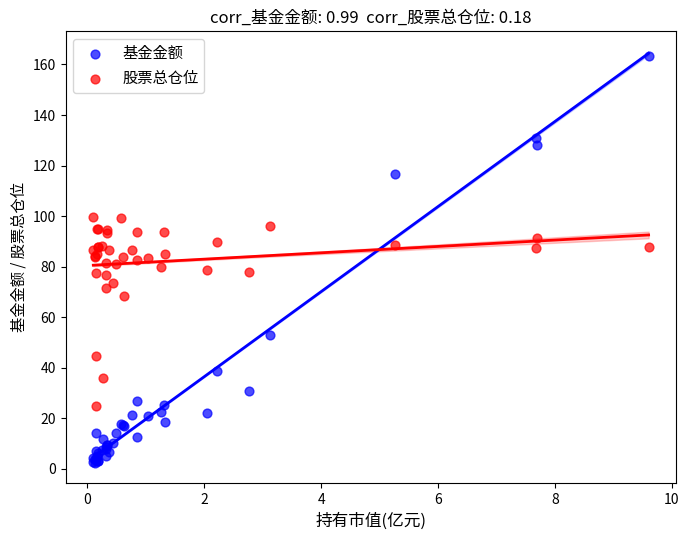

Which series contains the lowest Y value?

基金金额